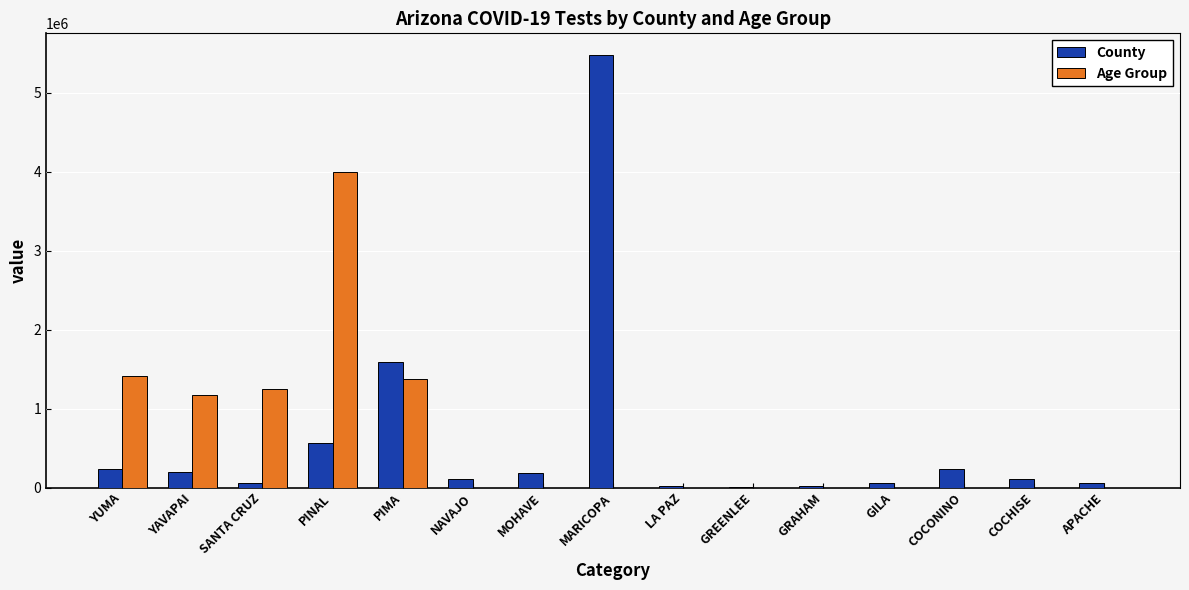

Which label corresponds to the largest value in the chart?

MARICOPA